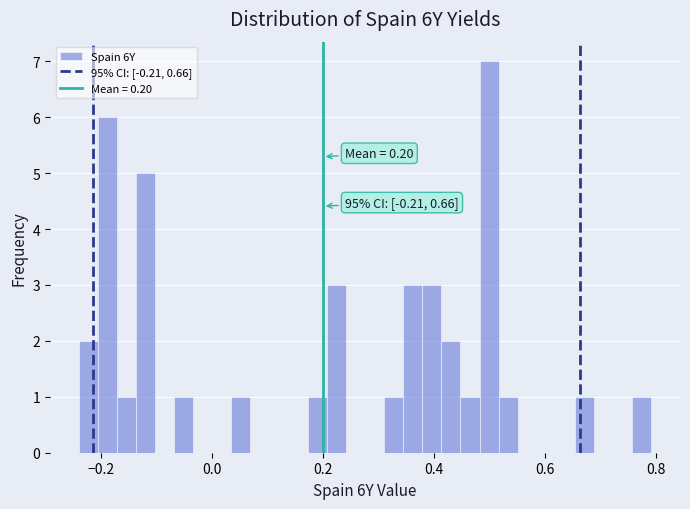

Around what value on the x-axis is the tallest bar? Give the approximate position of its centre, as read against the axis.

0.50